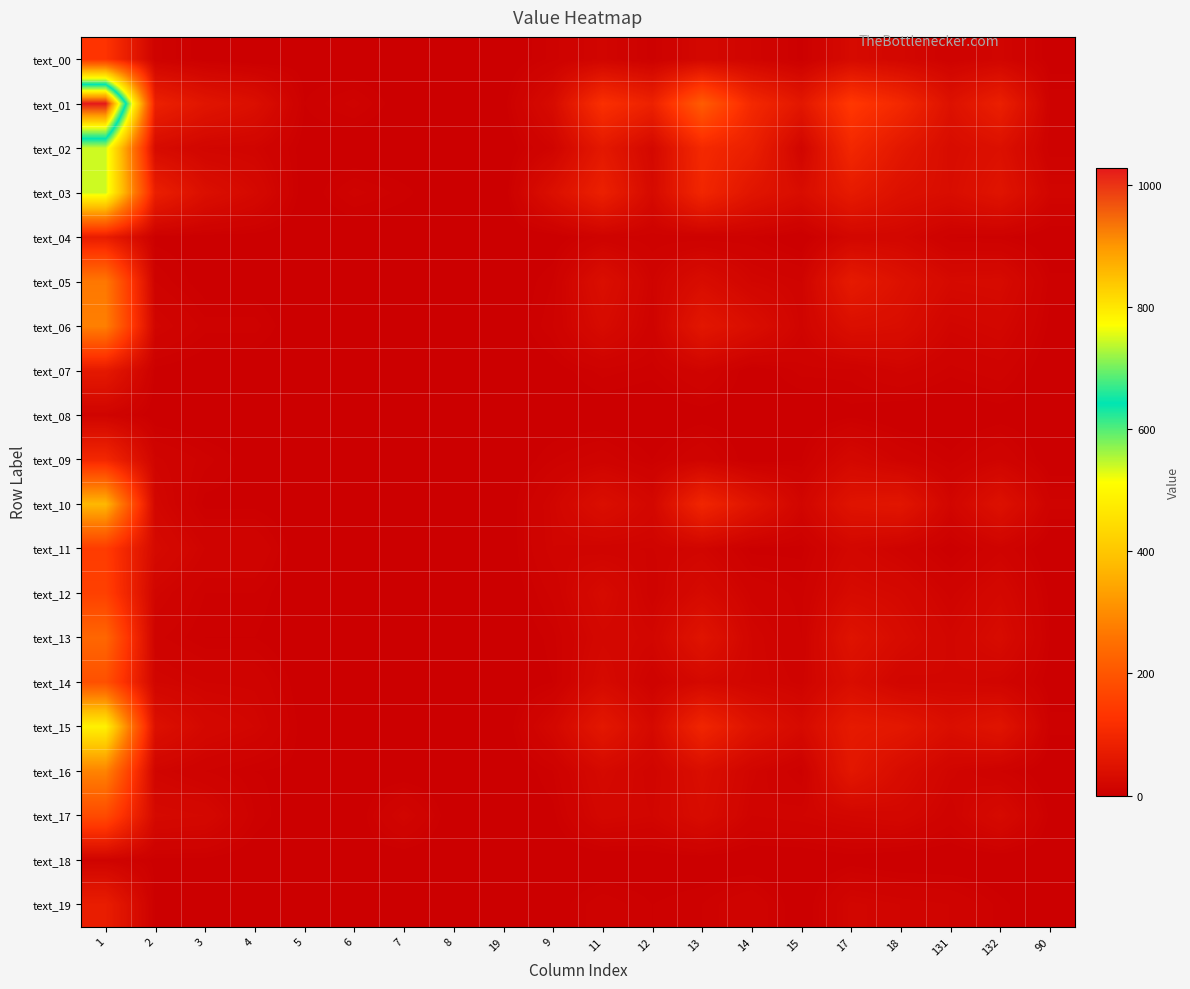

Reading right to left, list all the values displayed in this chart.

text_00: 90=2	132=15	131=9	18=19	17=27	15=3	14=14	13=20	12=5	11=15	9=7	19=0	8=0	7=0	6=0	5=2	4=0	3=2	2=9	1=129
text_01: 90=8	132=80	131=45	18=102	17=138	15=59	14=103	13=211	12=85	11=120	9=29	19=2	8=1	7=1	6=9	5=4	4=39	3=54	2=83	1=1028
text_02: 90=6	132=42	131=32	18=60	17=100	15=15	14=80	13=104	12=22	11=62	9=13	19=0	8=0	7=0	6=0	5=2	4=14	3=16	2=29	1=539
text_03: 90=16	132=51	131=34	18=43	17=68	15=34	14=54	13=97	12=27	11=82	9=40	19=0	8=0	7=5	6=9	5=1	4=24	3=39	2=79	1=539
text_04: 90=0	132=5	131=6	18=19	17=19	15=0	14=6	13=6	12=6	11=9	9=1	19=0	8=0	7=0	6=0	5=0	4=2	3=2	2=3	1=73
text_05: 90=5	132=28	131=26	18=44	17=67	15=12	14=16	13=33	12=12	11=38	9=6	19=0	8=0	7=0	6=0	5=0	4=2	3=2	2=8	1=266
text_06: 90=3	132=19	131=15	18=35	17=39	15=13	14=36	13=58	12=10	11=29	9=8	19=0	8=0	7=0	6=0	5=0	4=7	3=7	2=15	1=279
text_07: 90=0	132=10	131=7	18=13	17=7	15=7	14=1	13=13	12=5	11=7	9=2	19=0	8=0	7=0	6=0	5=0	4=1	3=1	2=3	1=64
text_08: 90=1	132=2	131=0	18=0	17=3	15=0	14=1	13=2	12=0	11=1	9=1	19=0	8=0	7=0	6=0	5=0	4=0	3=0	2=1	1=12
text_09: 90=1	132=12	131=5	18=11	17=22	15=4	14=1	13=12	12=4	11=10	9=6	19=0	8=1	7=1	6=3	5=0	4=2	3=7	2=13	1=99
text_10: 90=9	132=44	131=16	18=56	17=50	15=16	14=52	13=96	12=20	11=38	9=15	19=0	8=0	7=0	6=0	5=0	4=3	3=3	2=18	1=374
text_11: 90=0	132=11	131=2	18=11	17=19	15=3	14=3	13=15	12=12	11=12	9=14	19=0	8=0	7=0	6=0	5=0	4=12	3=12	2=26	1=146
text_12: 90=3	132=22	131=11	18=23	17=28	15=7	14=11	13=27	12=10	11=28	9=9	19=0	8=0	7=0	6=0	5=0	4=6	3=6	2=15	1=155
text_13: 90=4	132=30	131=17	18=30	17=49	15=8	14=16	13=51	12=17	11=21	9=5	19=0	8=0	7=0	6=0	5=0	4=4	3=4	2=9	1=232
text_14: 90=2	132=14	131=18	18=16	17=35	15=11	14=16	13=24	12=9	11=27	9=4	19=0	8=0	7=0	6=0	5=1	4=11	3=12	2=16	1=188
text_15: 90=5	132=52	131=37	18=60	17=67	15=27	14=49	13=95	12=25	11=60	9=20	19=0	8=1	7=2	6=1	5=2	4=16	3=22	2=42	1=487
text_16: 90=0	132=8	131=15	18=32	17=59	15=5	14=15	13=37	12=14	11=25	9=6	19=0	8=0	7=0	6=1	5=3	4=4	3=8	2=14	1=286
text_17: 90=3	132=27	131=10	18=21	17=18	15=14	14=12	13=32	12=16	11=20	9=3	19=0	8=0	7=16	6=0	5=0	4=6	3=22	2=25	1=176
text_18: 90=0	132=0	131=0	18=0	17=2	15=0	14=0	13=1	12=1	11=0	9=0	19=1	8=0	7=0	6=2	5=0	4=1	3=3	2=3	1=11
text_19: 90=0	132=5	131=12	18=14	17=17	15=0	14=12	13=6	12=4	11=8	9=2	19=0	8=0	7=0	6=0	5=0	4=1	3=1	2=3	1=75